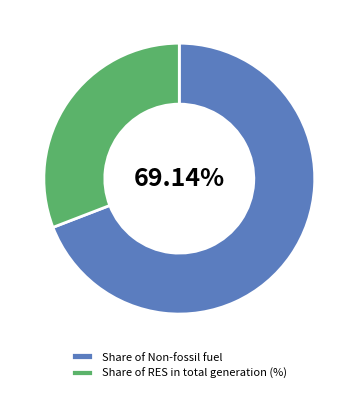

Approximately how many times larger is the value at Share of RES in total generation (%) compared to Share of Non-fossil fuel?

0.4